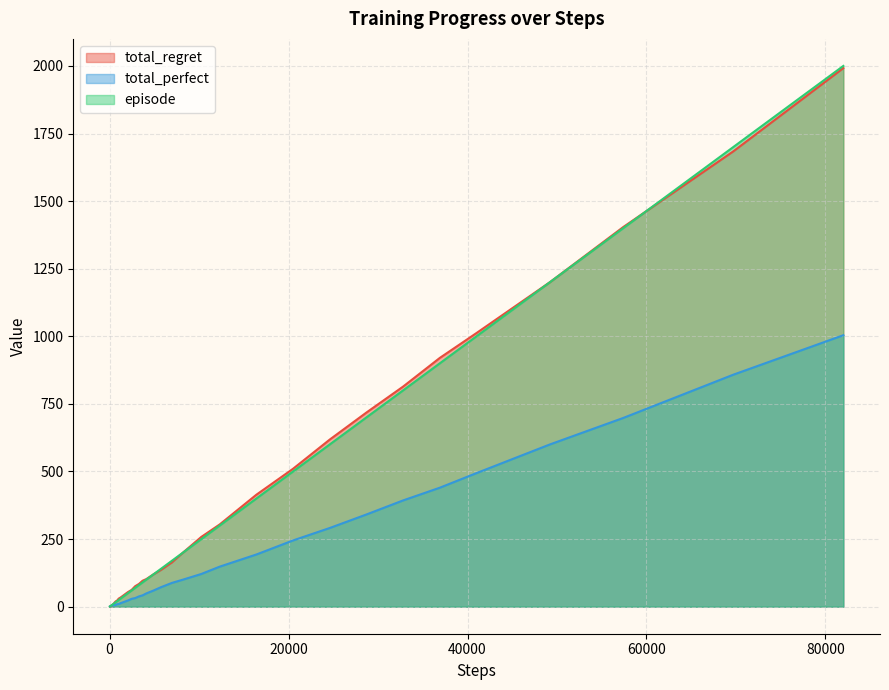

Which series has the largest range (max minus min)?

episode